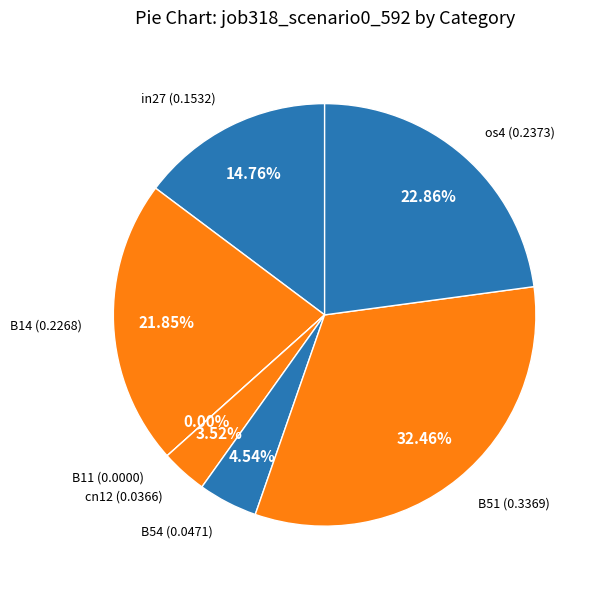

To the nearest percent, what is the difference between the cn12 and B14 slice percentages?

18%